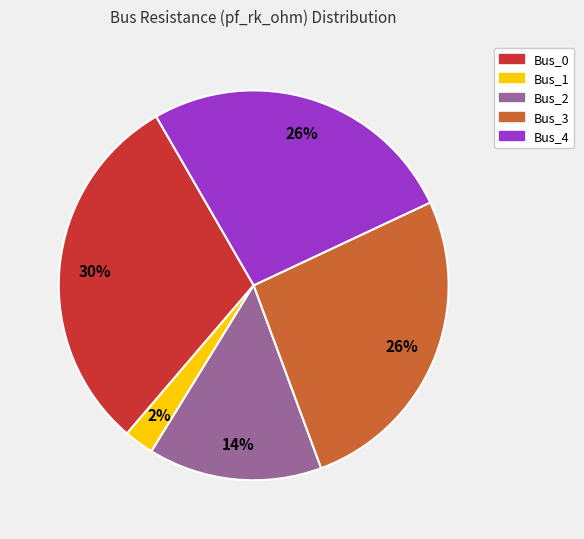

Which slice is the smallest?

Bus_1